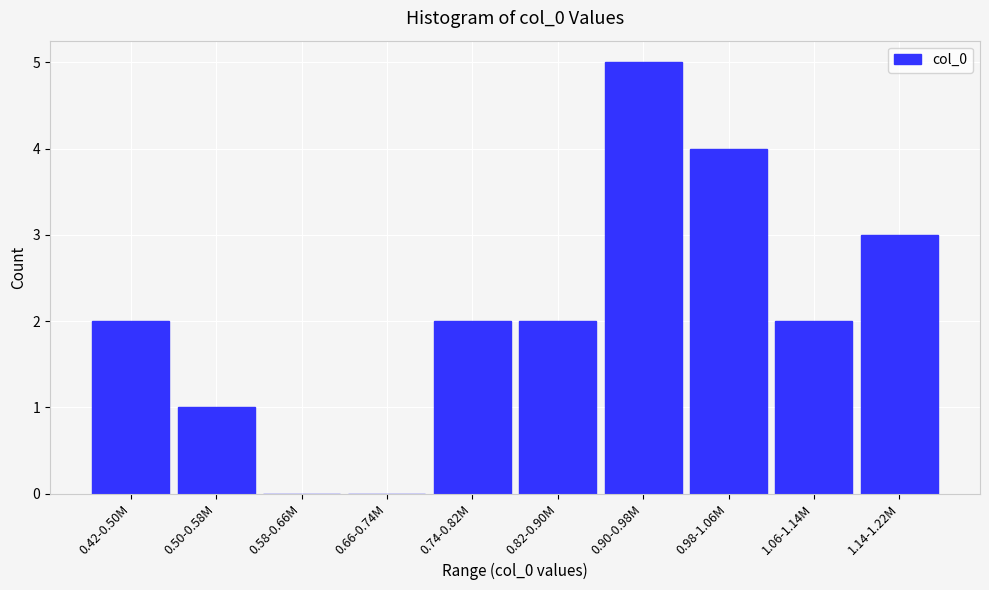

Reading left to right, extract all data points from this chart.

0.42-0.50M=2	0.50-0.58M=1	0.58-0.66M=0	0.66-0.74M=0	0.74-0.82M=2	0.82-0.90M=2	0.90-0.98M=5	0.98-1.06M=4	1.06-1.14M=2	1.14-1.22M=3